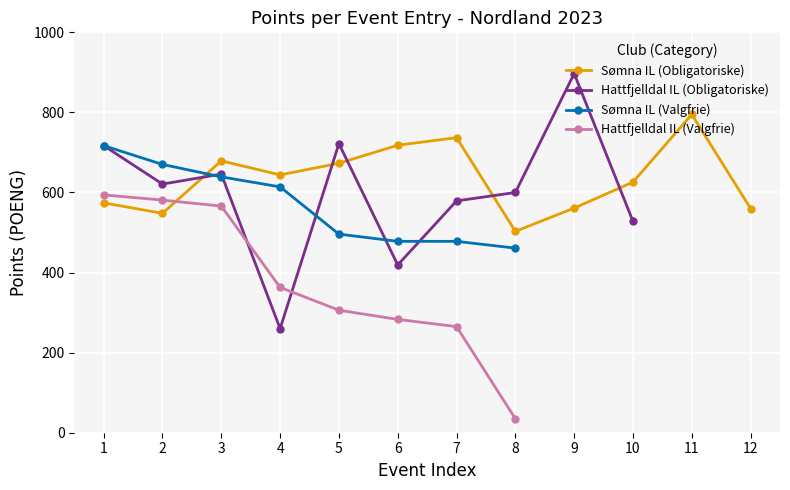

At which category is the sum across all series the highest?

1